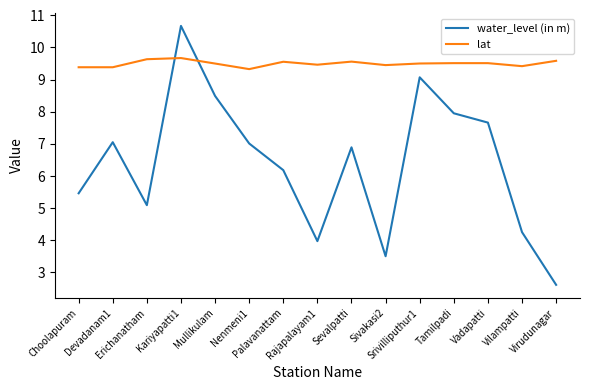

Where do lat and water_level (in m) first cross each other?

Erichanatham and Kariyapatti1